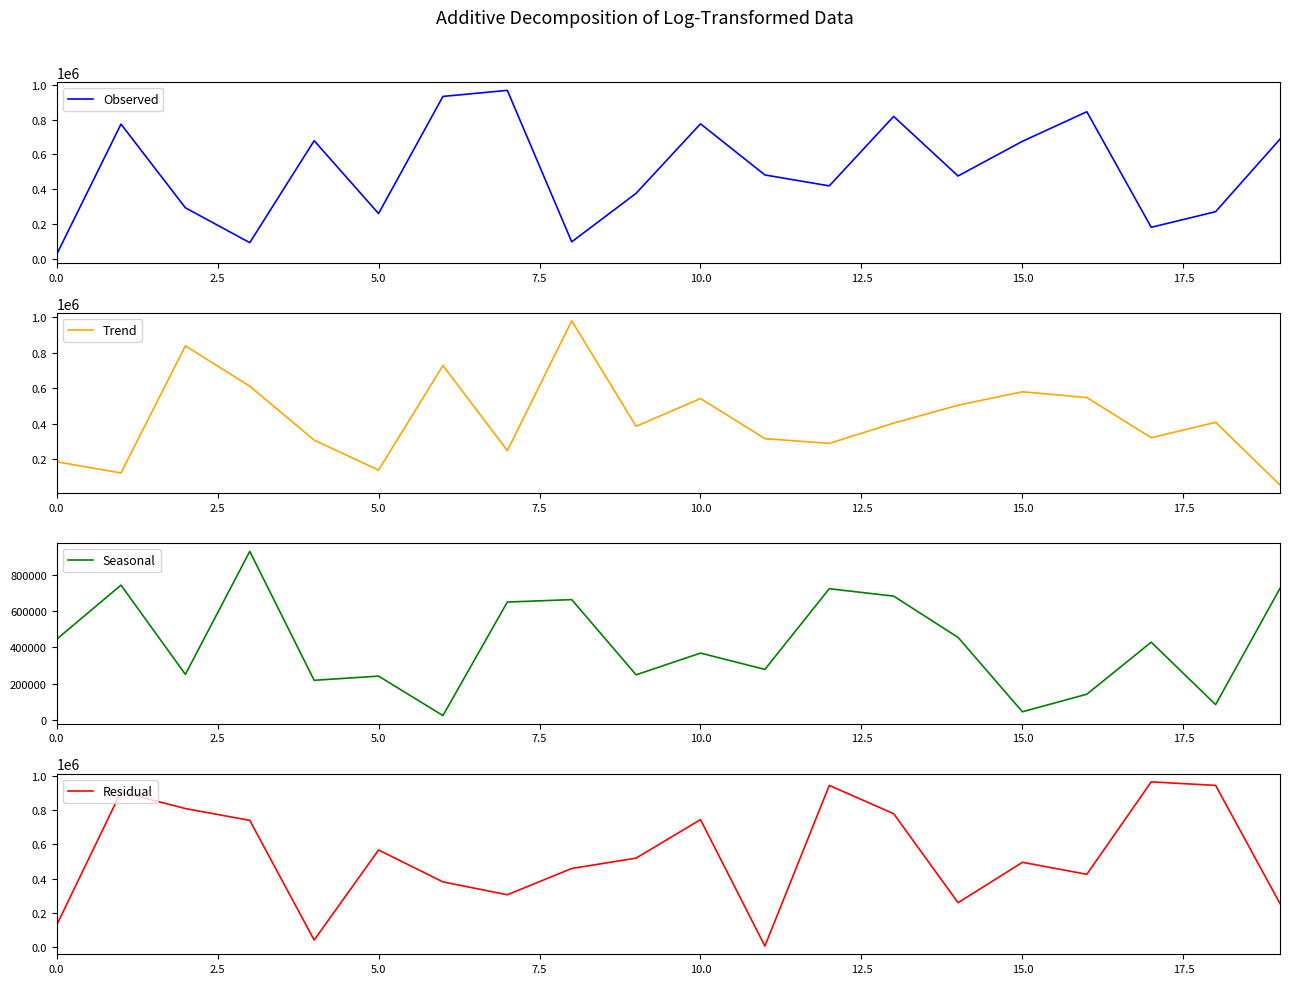

What is the total value across all series at 2.5?

2546123